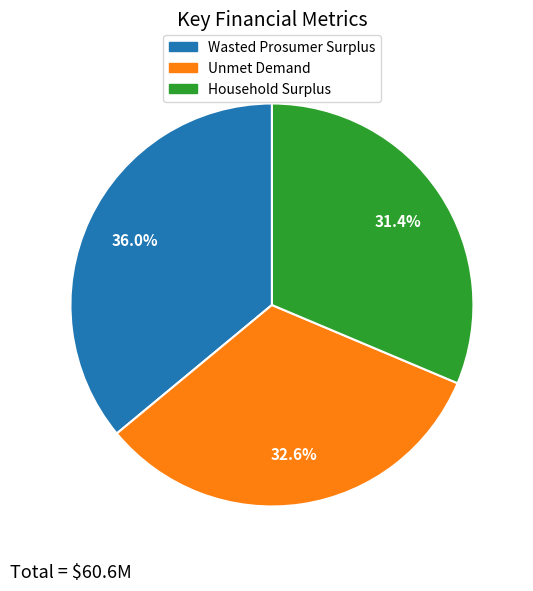

To the nearest percent, what is the difference between the Household Surplus and Wasted Prosumer Surplus slice percentages?

5%